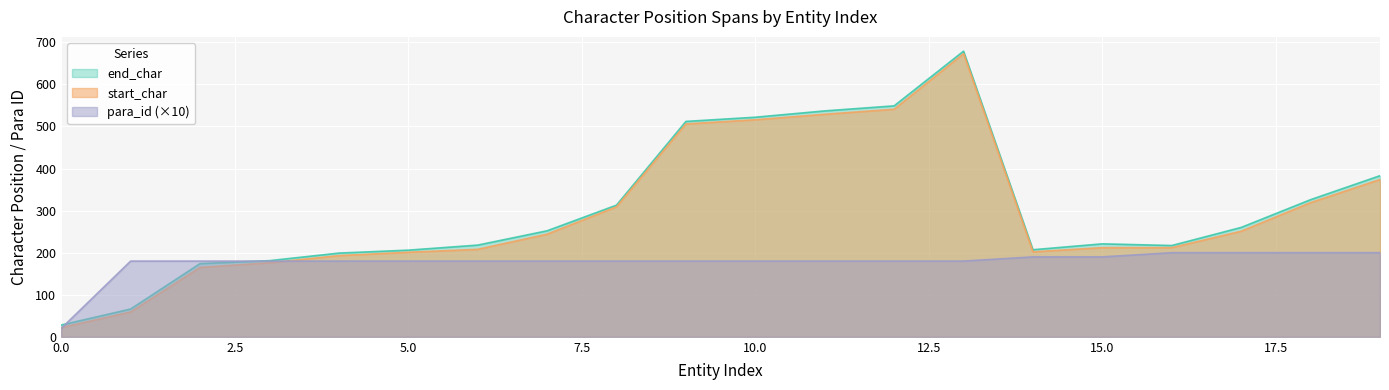

What is the spread (max minus min) of values at 11?

357